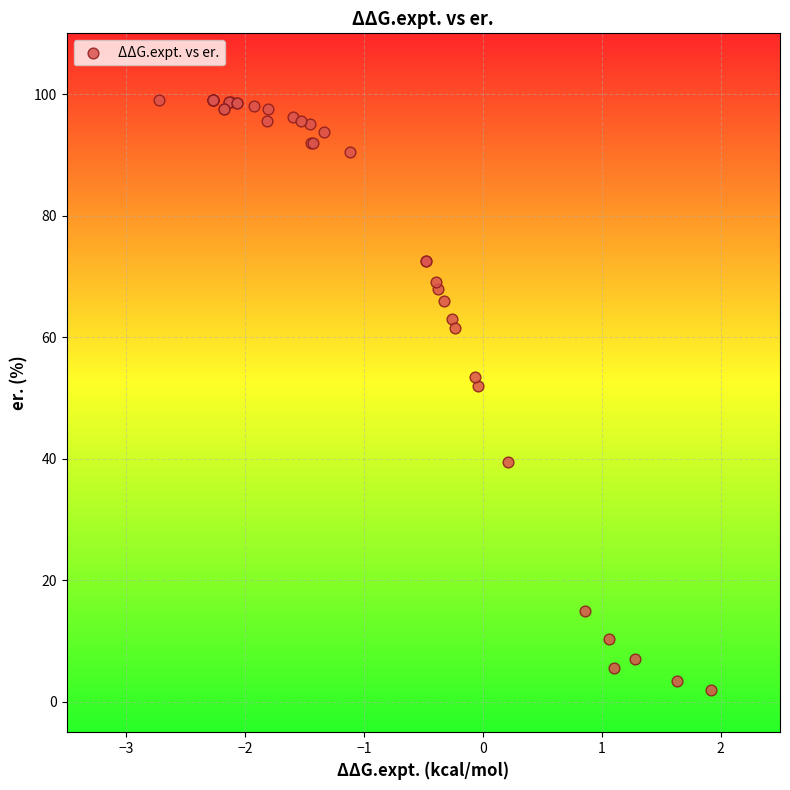

What Y value in the scatter plot is closest to 50?

52.0